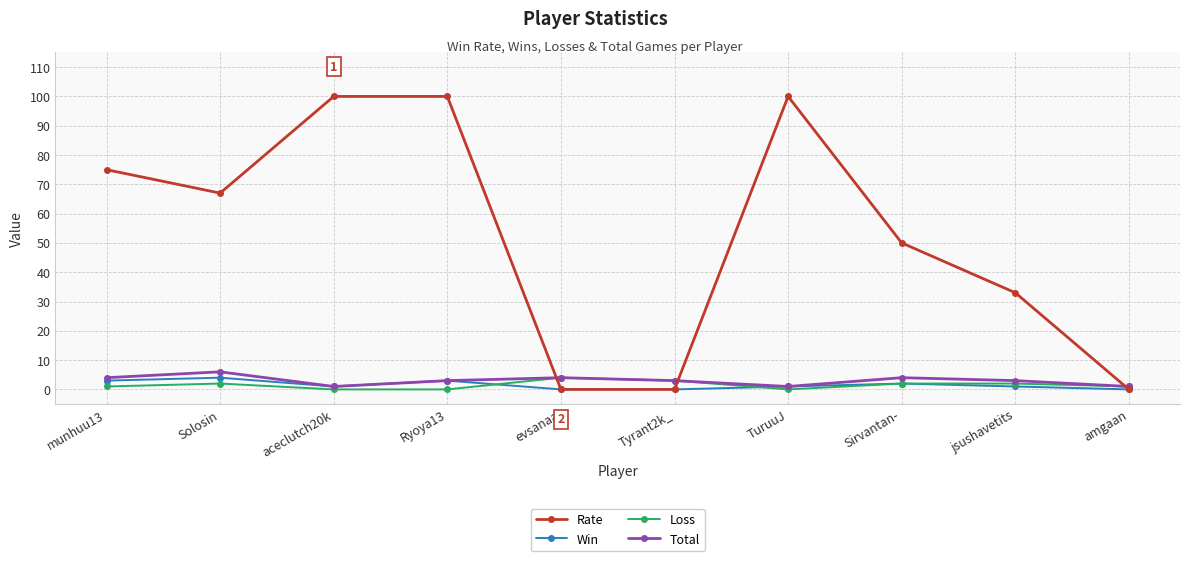

Is it true that Rate equals 32 at Sirvantan-?

False